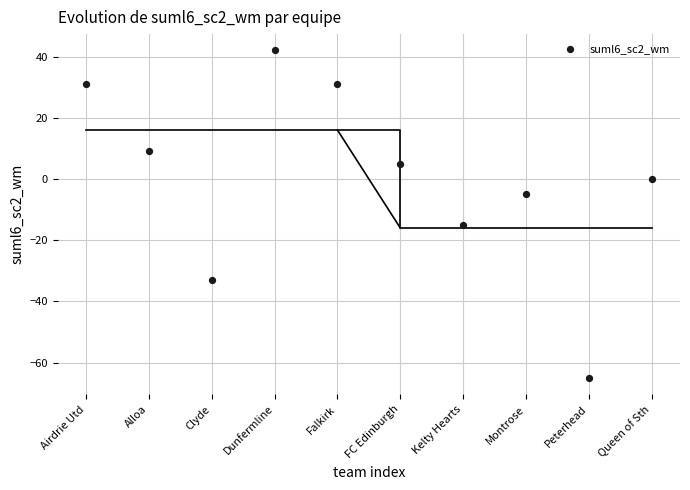

What is the average X value?

6